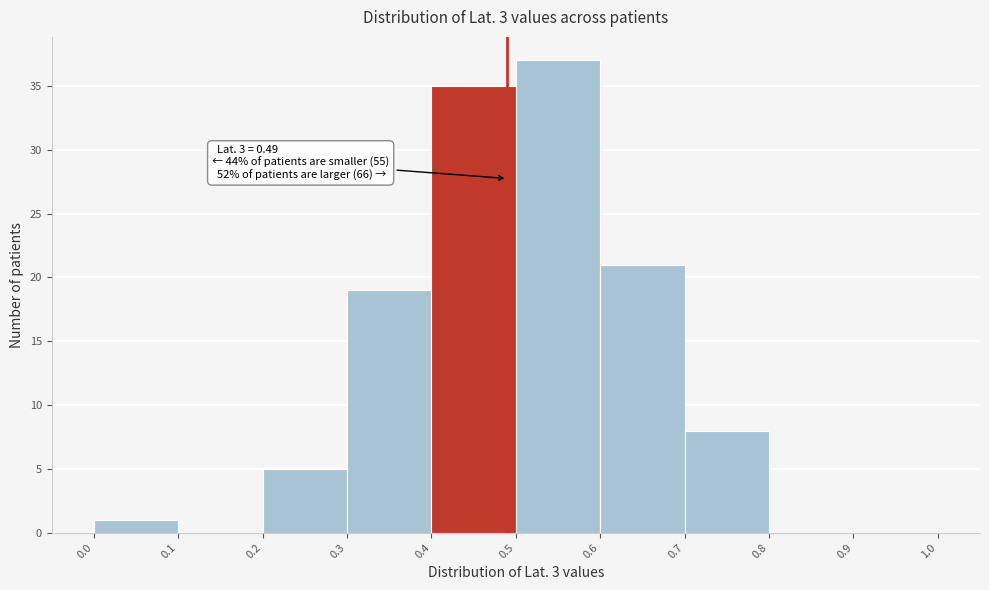

Over which range of the x-axis is the bar tallest?

0.5 to 0.6